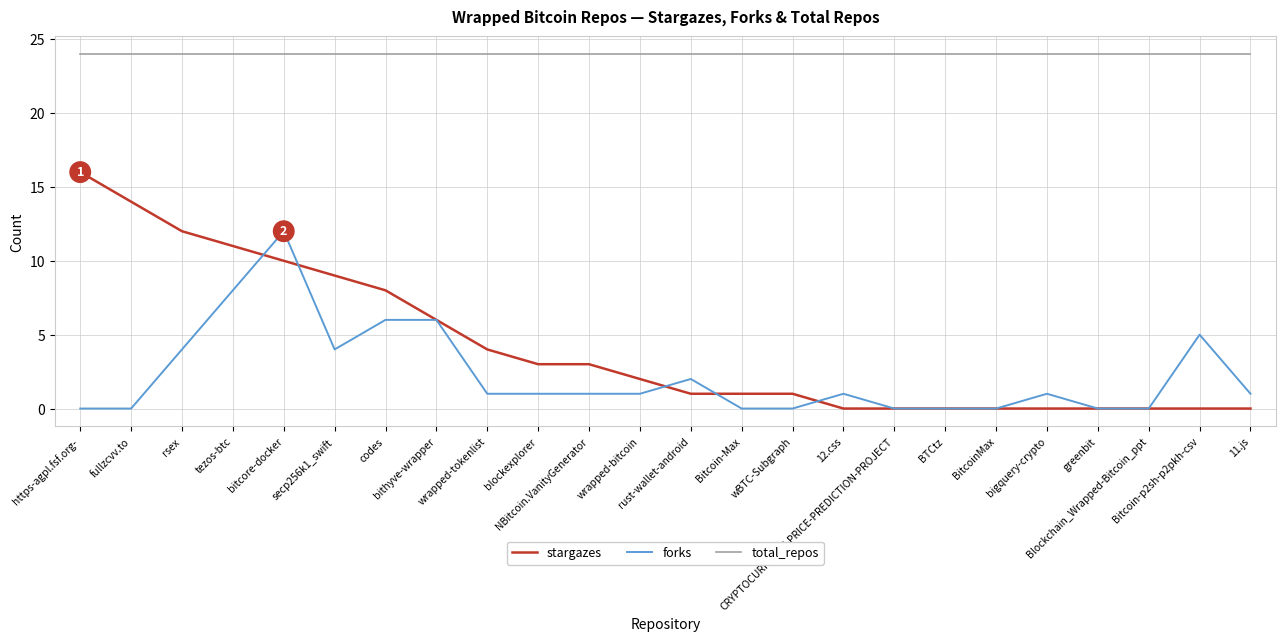

Which series has the largest range (max minus min)?

stargazes